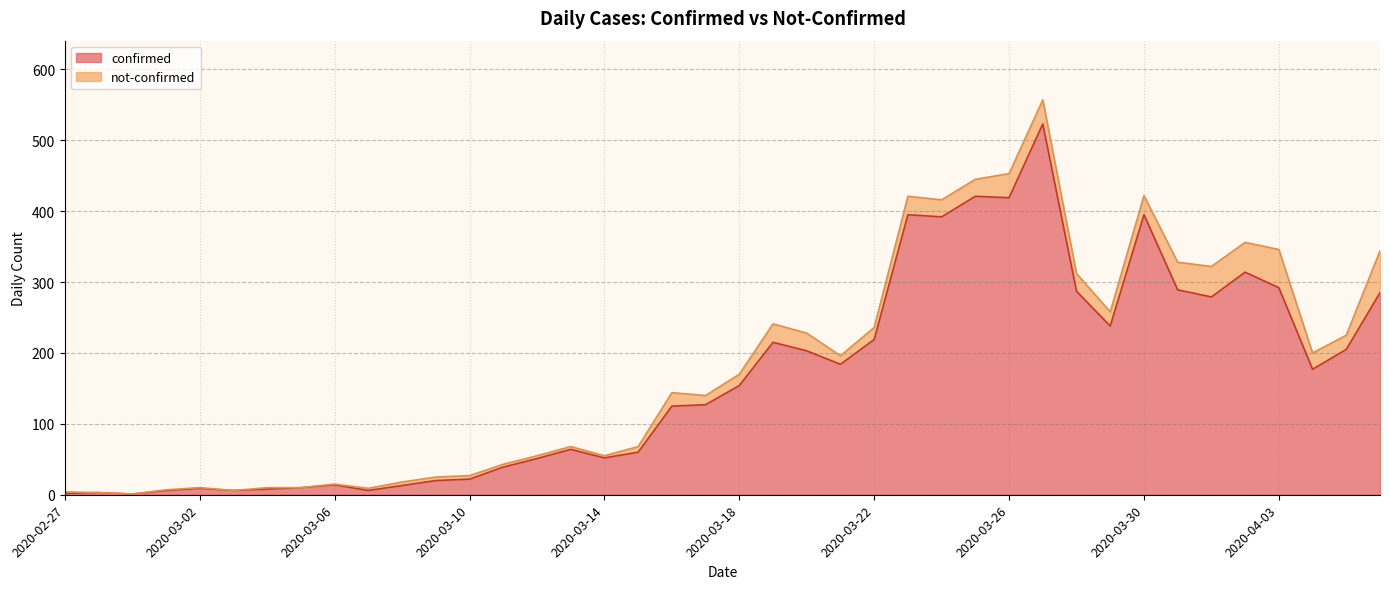

The confirmed series shows 705 at 2020-03-26. True or false?

False